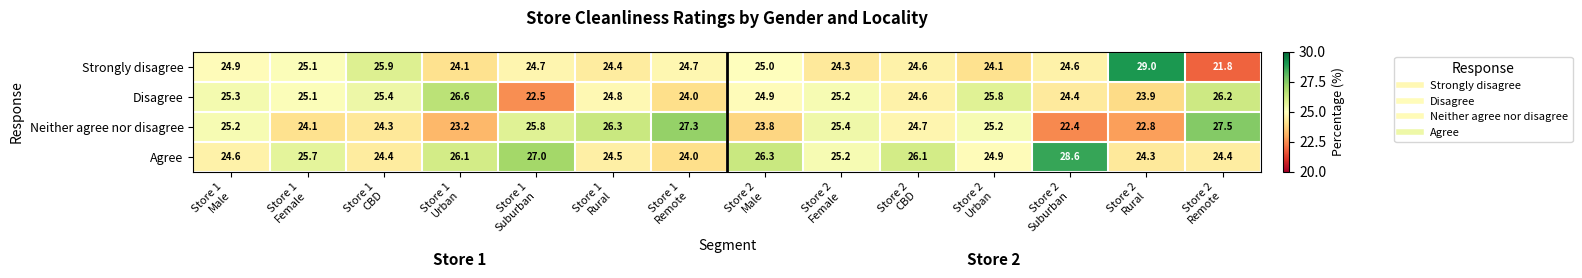

What is the difference between the second highest and minimum values in the Strongly disagree series?

4.1